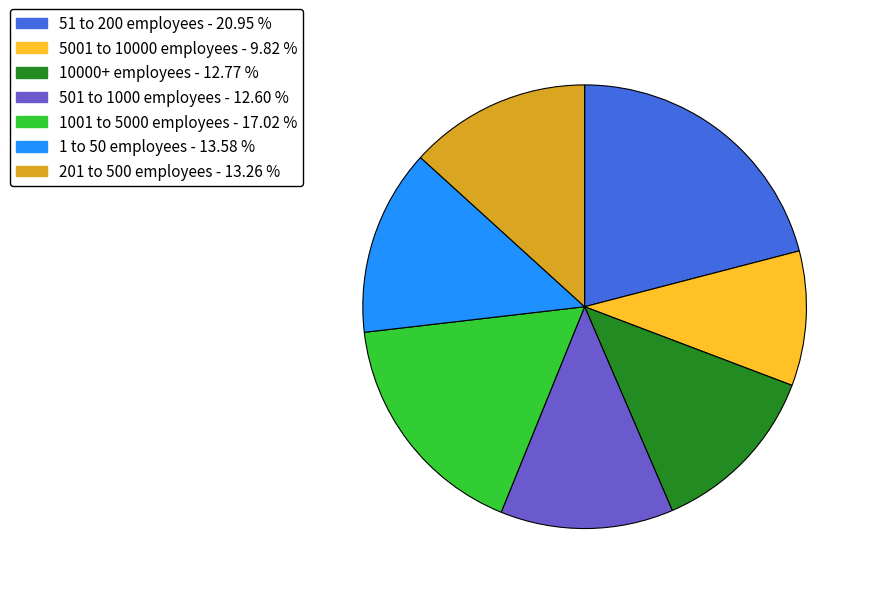

Does any single category account for the majority?

No